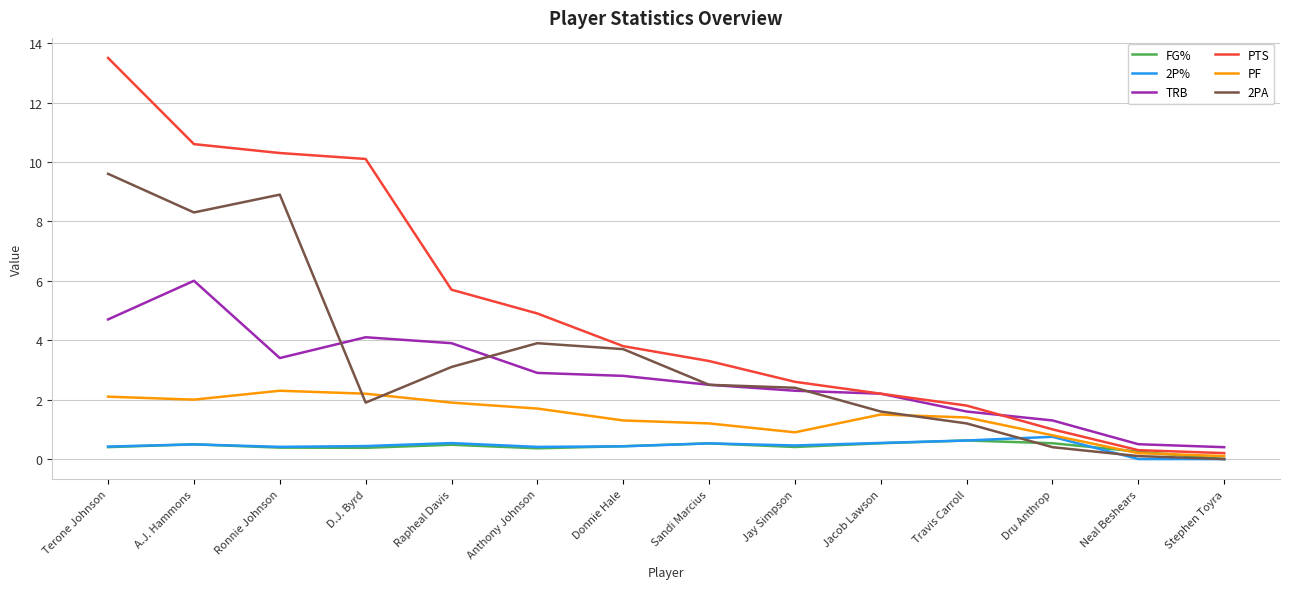

List the series in order of their peak value, lowest first.

FG%, 2P%, PF, TRB, 2PA, PTS